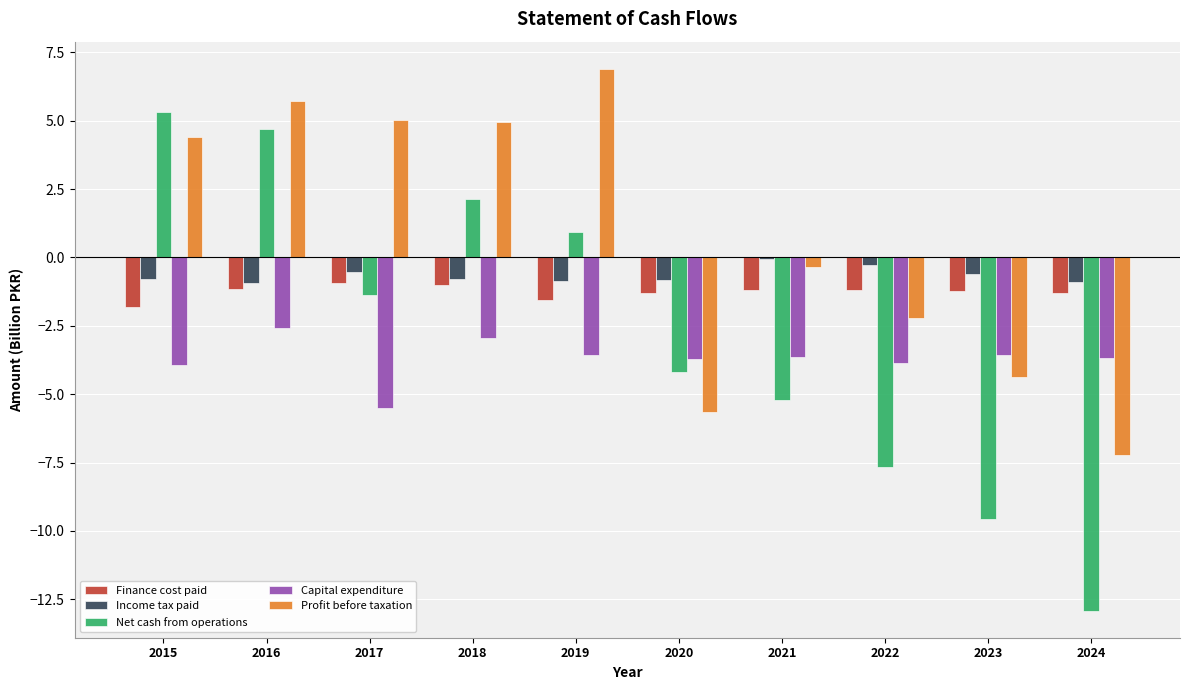

Is it true that Capital expenditure equals -5.9 at 2023?

False